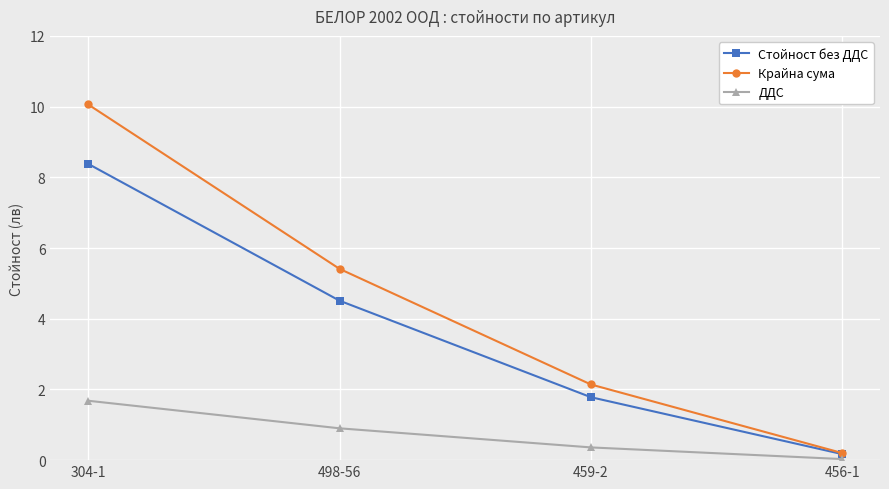

True or false: Крайна сума and ДДС intersect in this chart.

False